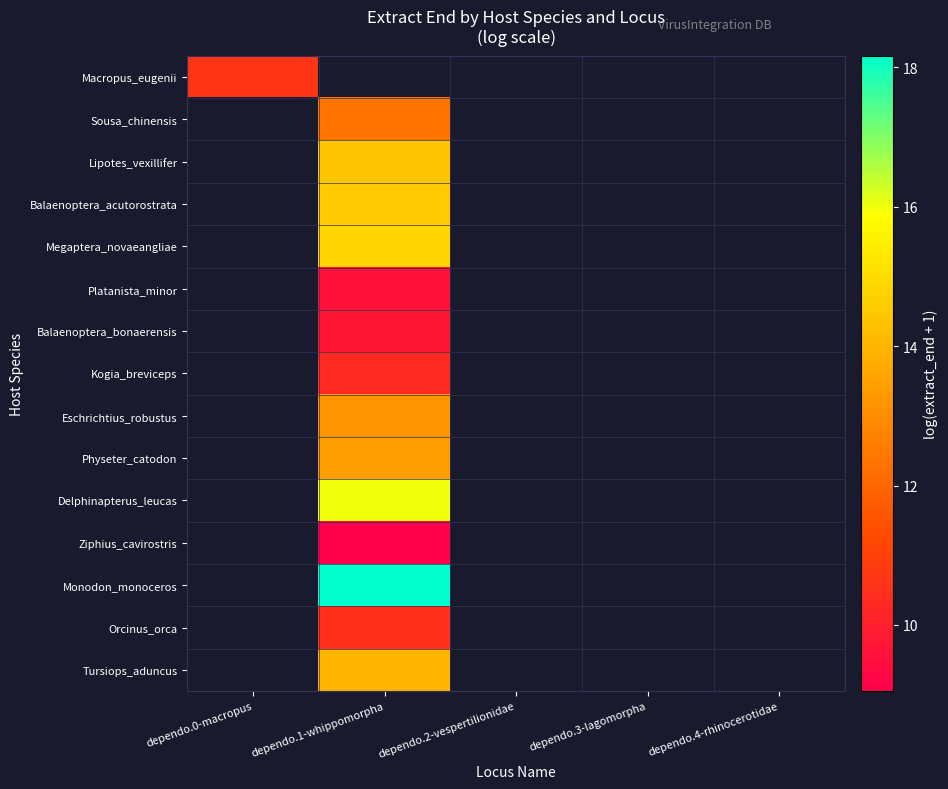

What is the maximum value shown in the chart?

18.2